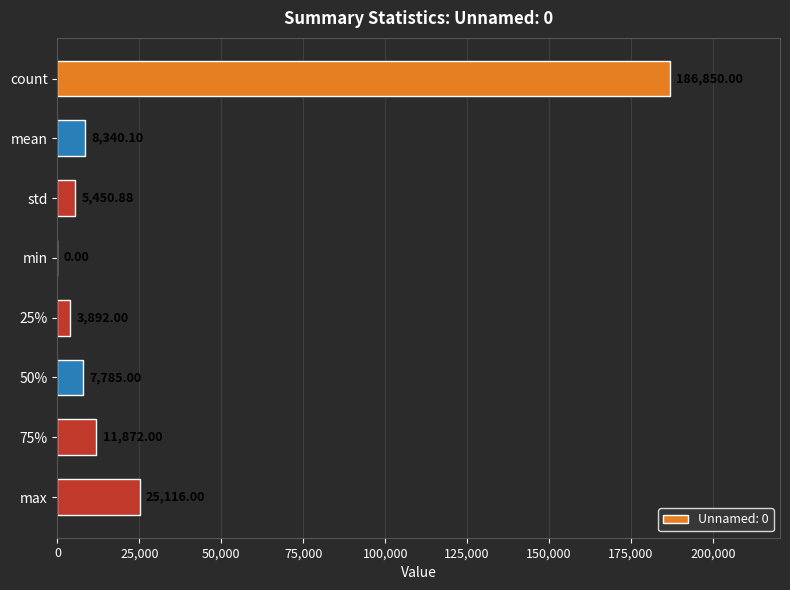

What is the sum of the values at 25% and 75%?

15764.0